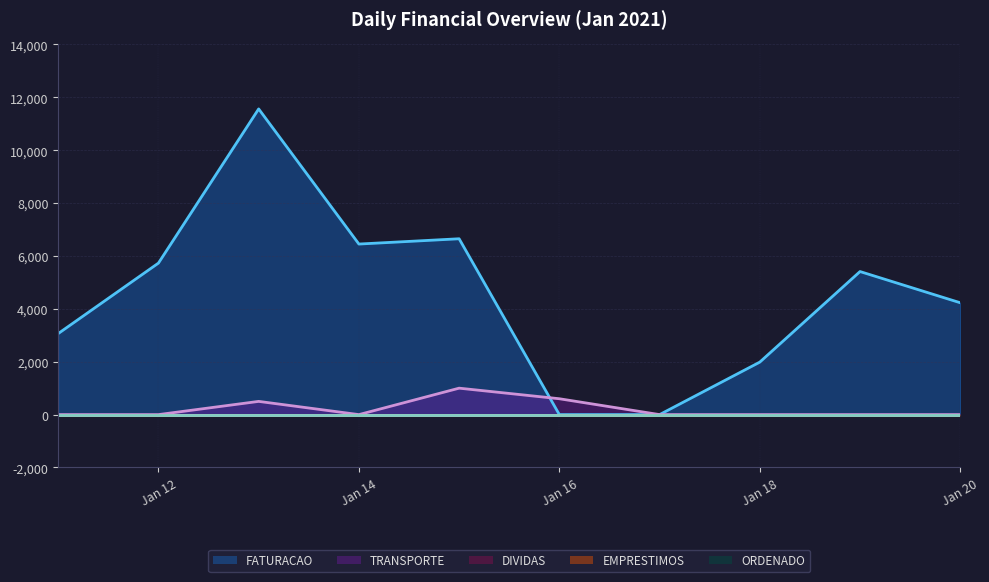

Which series has the widest spread of values?

FATURACAO